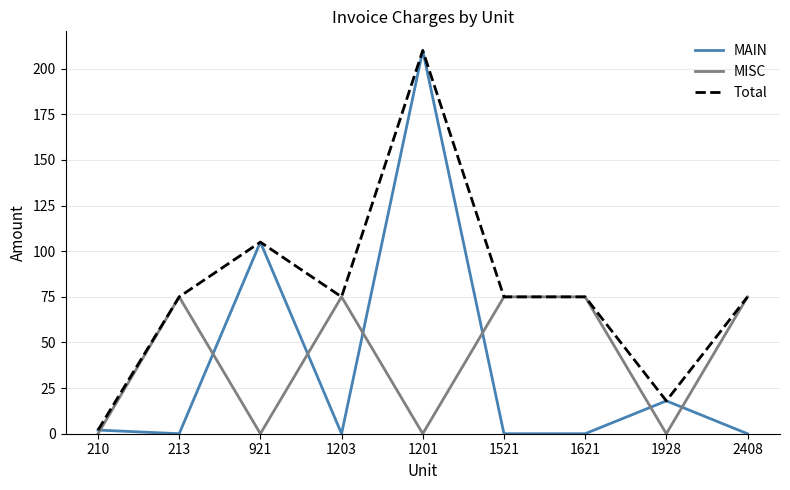

Which series has the largest total across all categories?

Total